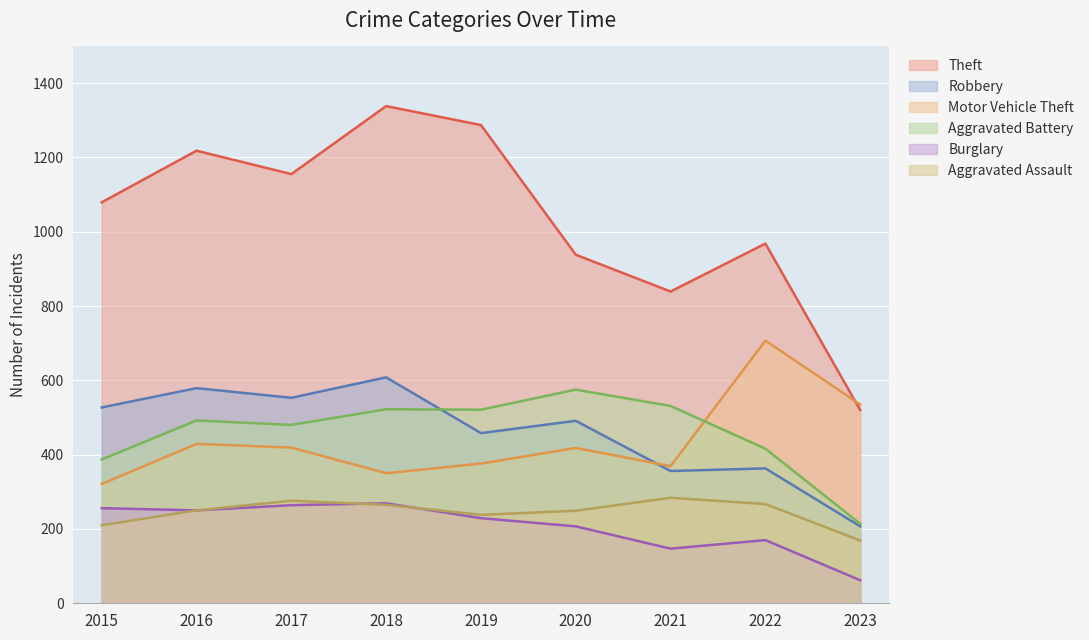

Where is the first local minimum for Aggravated Assault?

2019